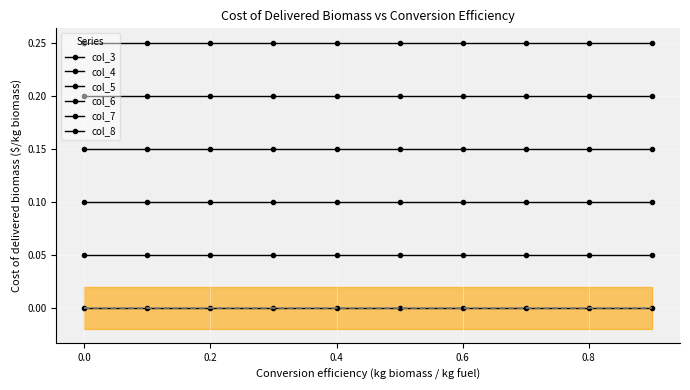

What is the minimum value for col_4?

0.1